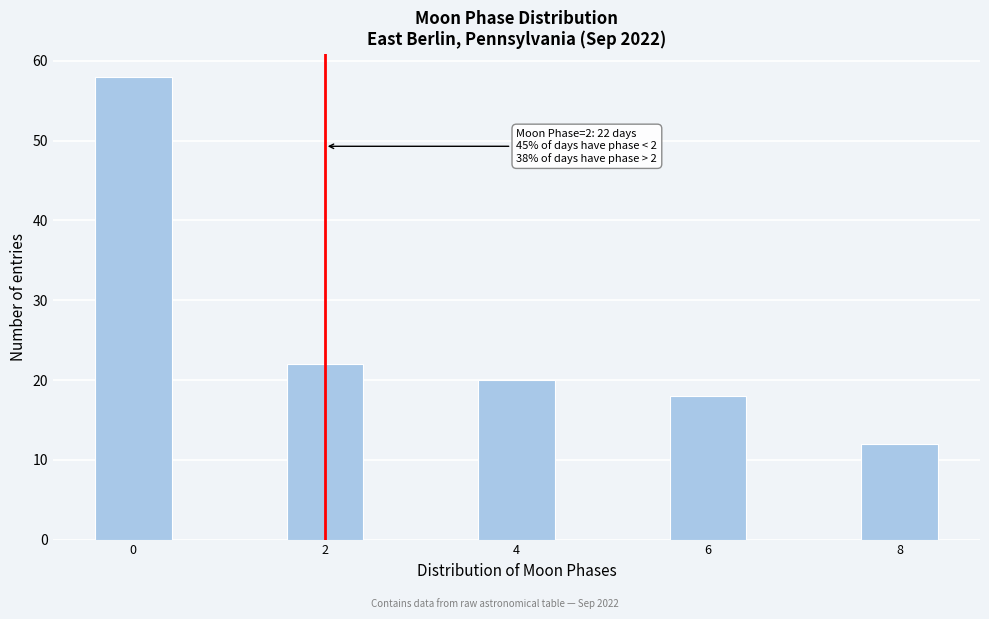

Reading left to right, extract all data points from this chart.

58	22	20	18	12